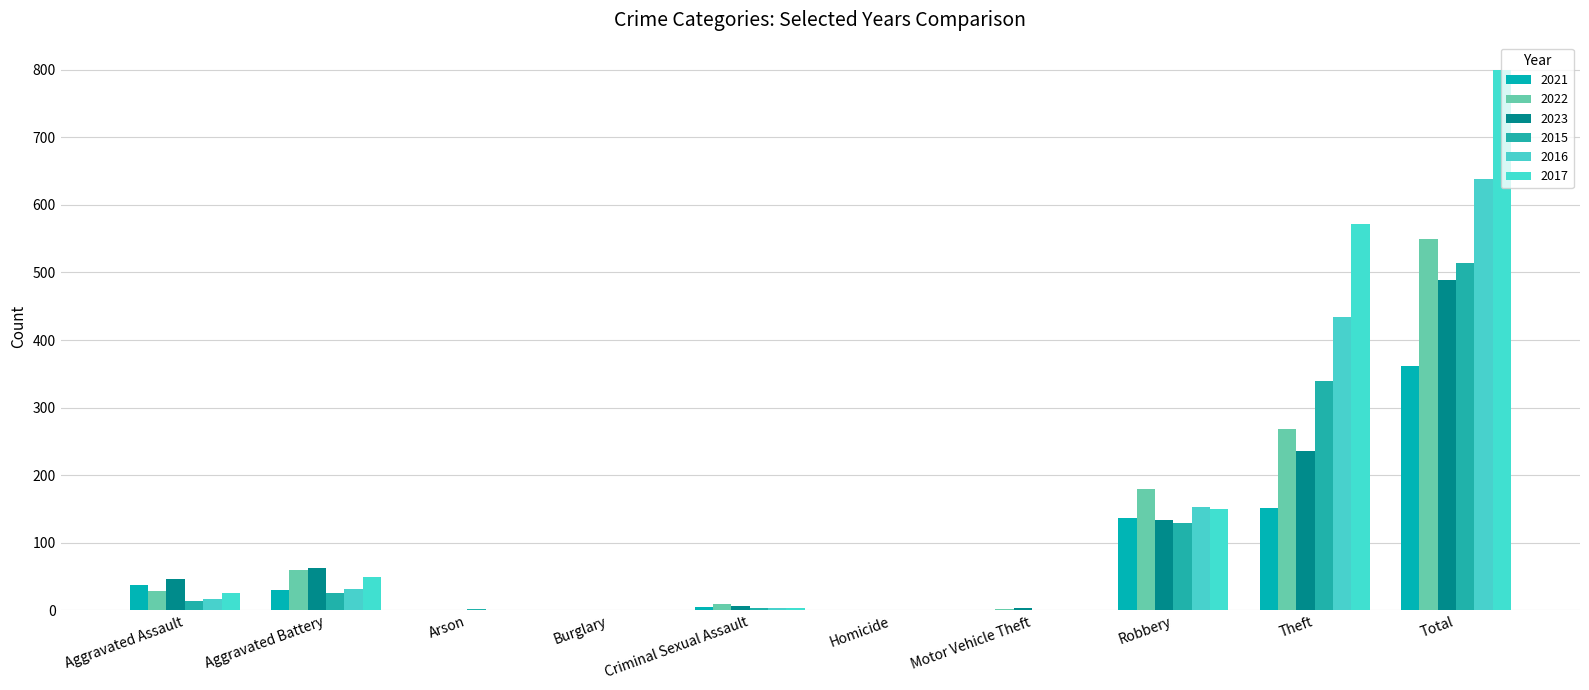

At which category is the sum across all series the highest?

Total